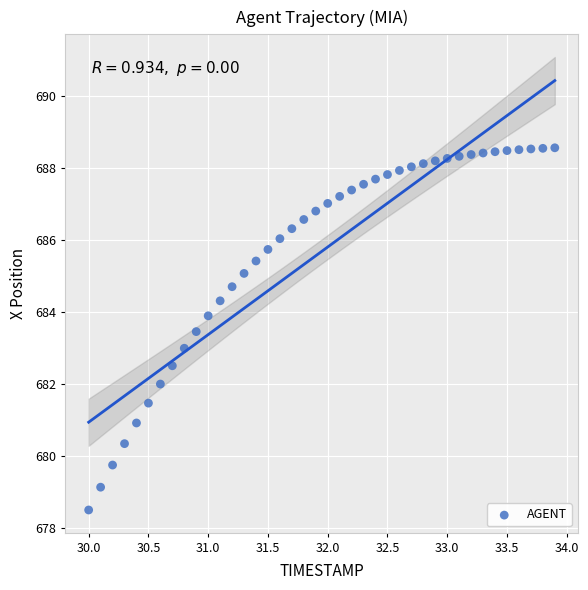

What is the range of X values (max minus min)?

3.9